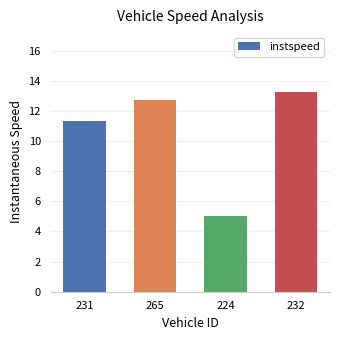

Is it true that the value at 265 is 12.7?

True